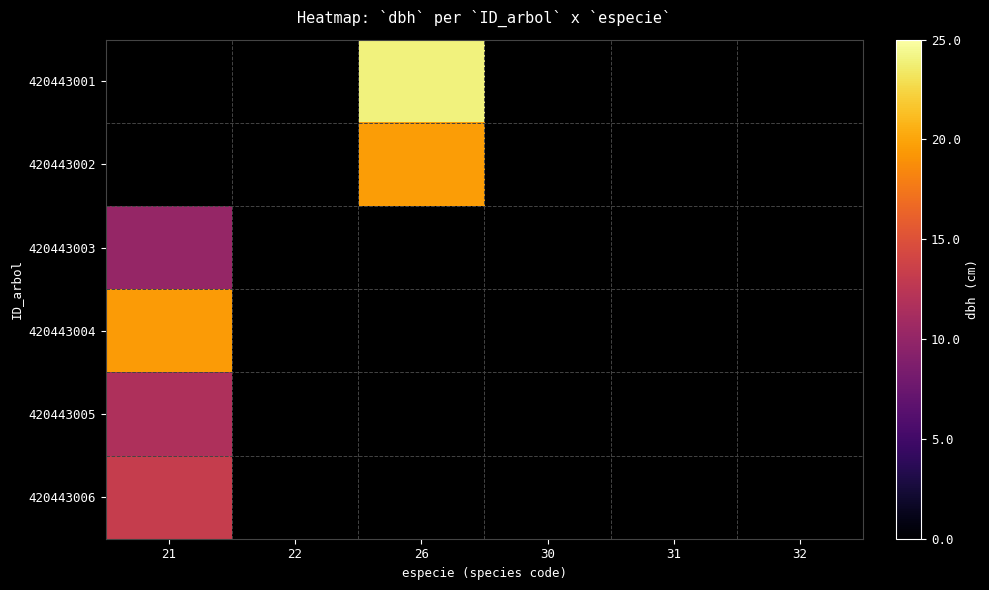

What is the maximum value shown in the chart?

24.0